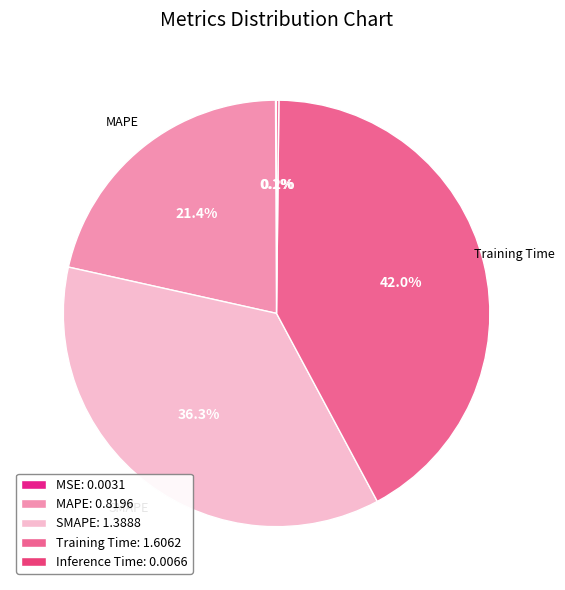

To the nearest percent, what percentage of the pie is Training Time?

42%